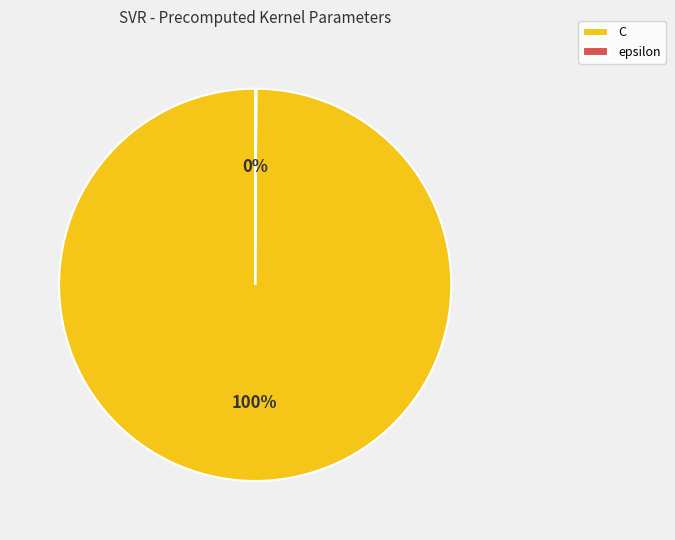

What is the largest slice in the pie chart?

C